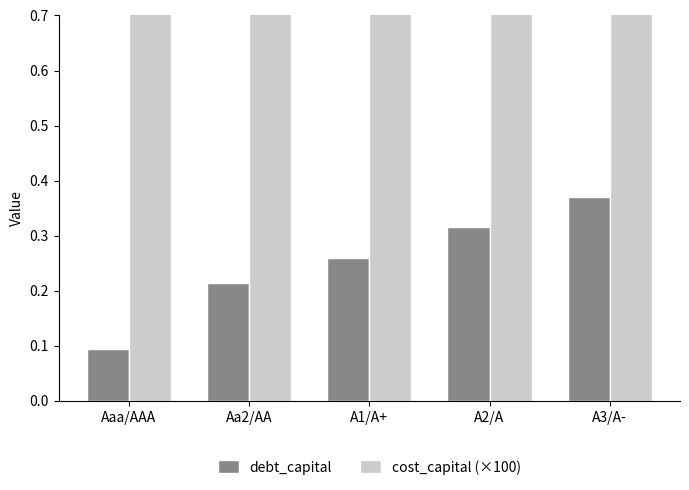

What are all the series names shown in the legend?

debt_capital, cost_capital (×100)